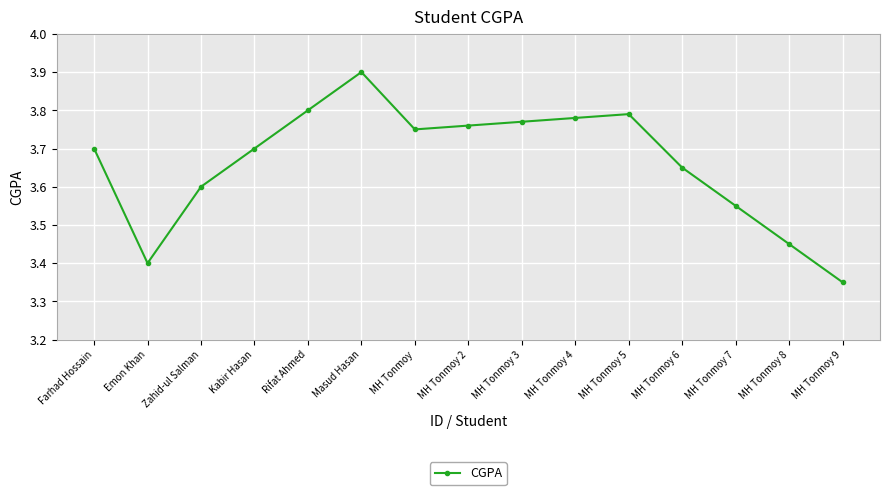

True or false: the data has more than 1 interior local peaks.

True